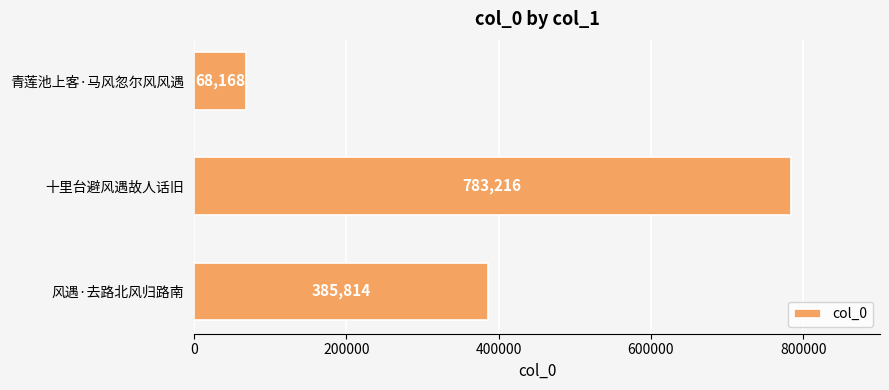

Rank the categories by value from highest to lowest.

十里台避风遇故人话旧, 风遇·去路北风归路南, 青莲池上客·马风忽尔风风遇